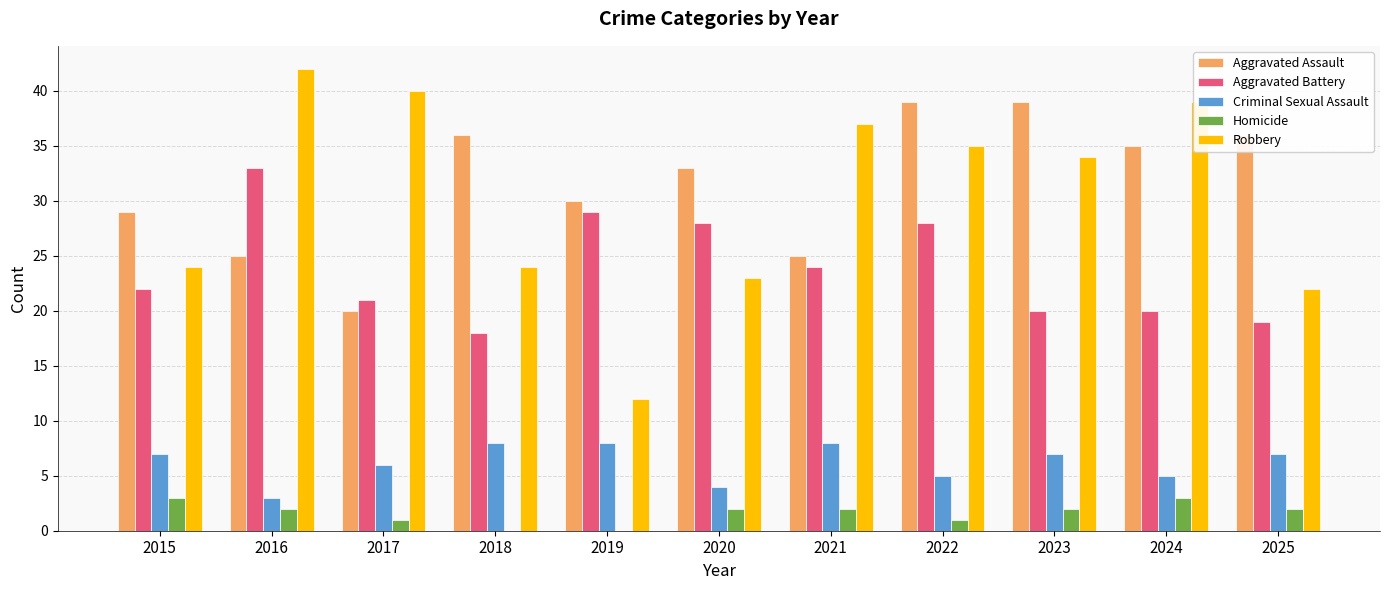

How many groups of bars are there?

11